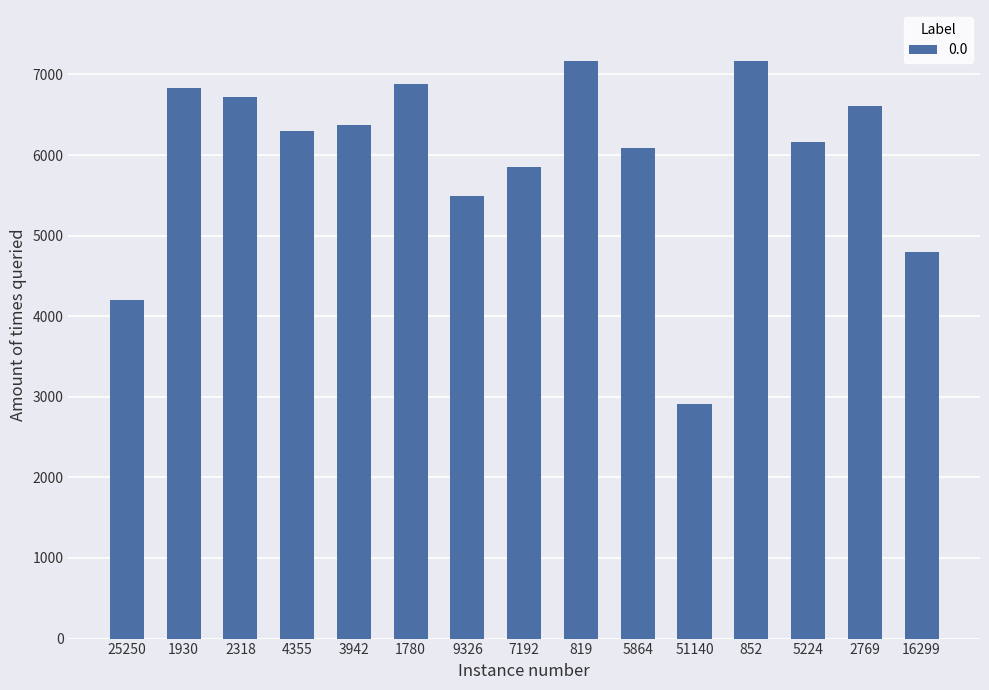

What is the label of the 6th bar from the left?

1780